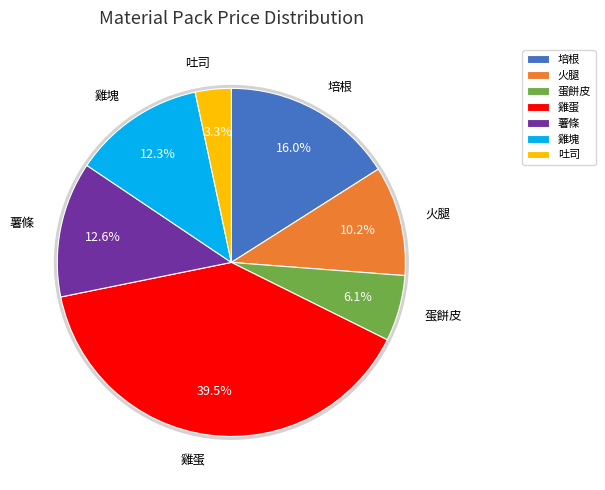

What is the total percentage of 培根 and 薯條?

28.6%